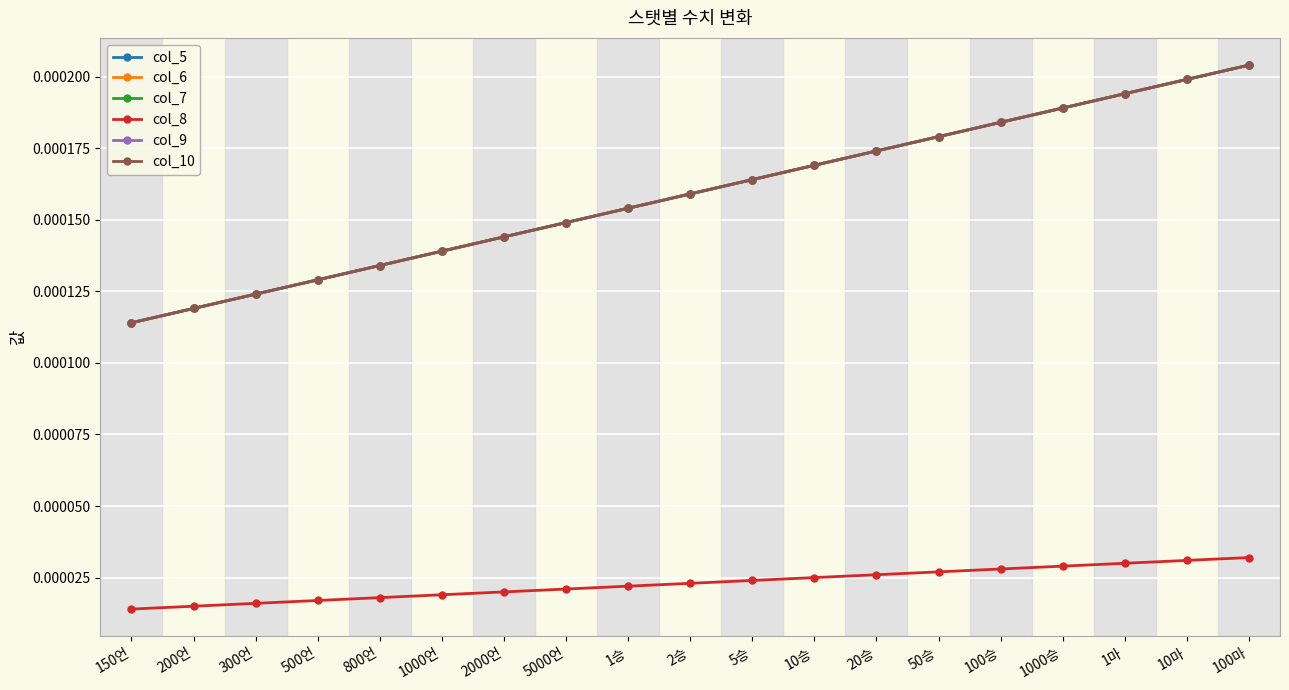

Is this an area chart (filled region under the line)?

No